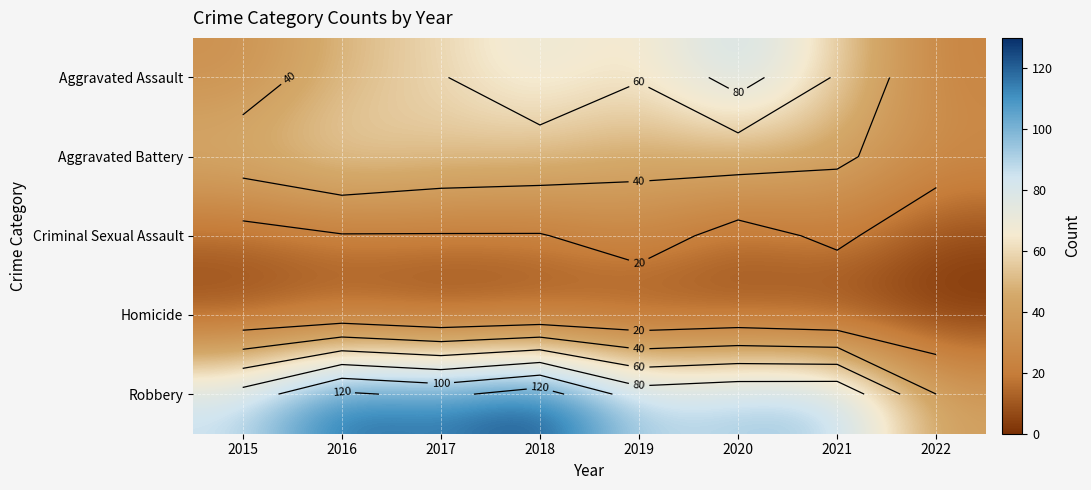

What is the greatest value displayed?

130